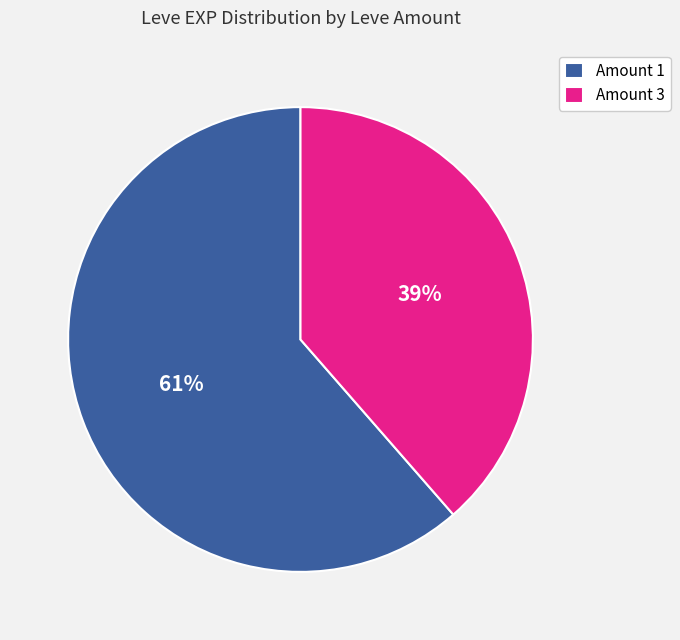

Is it true that Amount 1 is 61% of the pie?

True